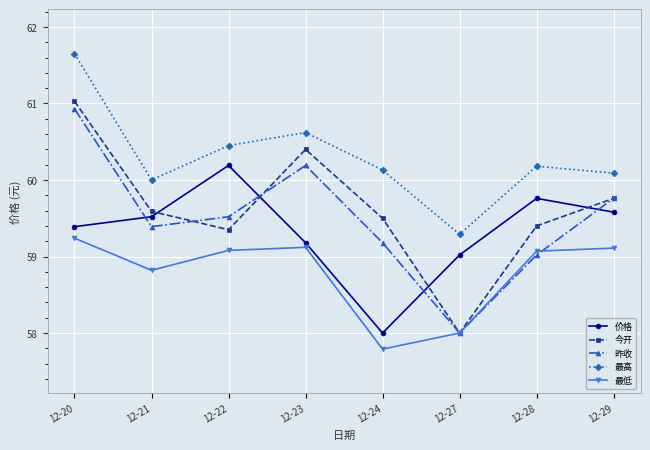

Which category has the highest value in the 昨收 series?

12-20